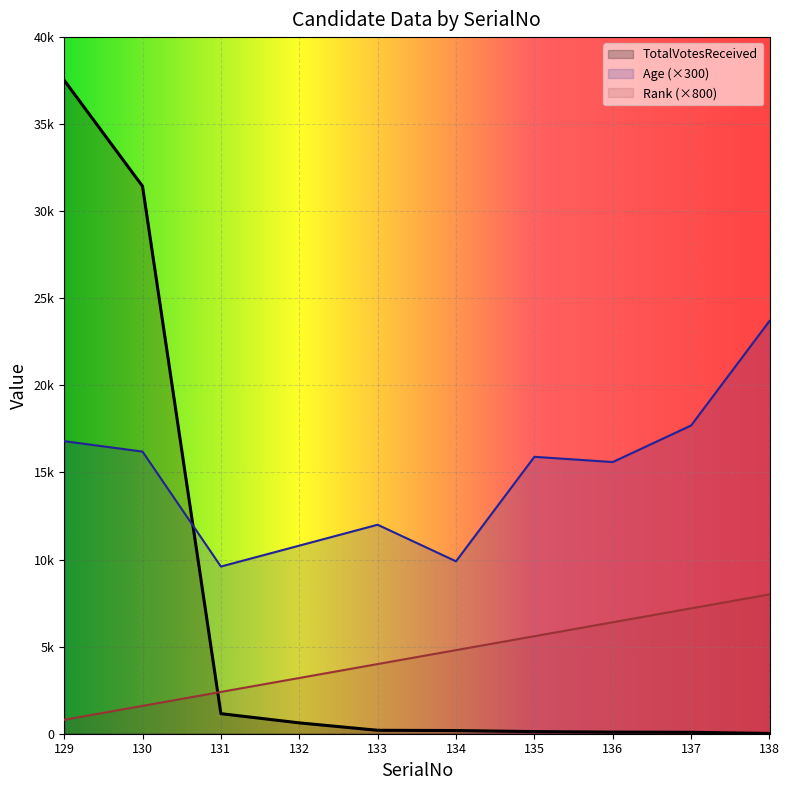

What is the value of the Age point at the 2nd from the left?

16200